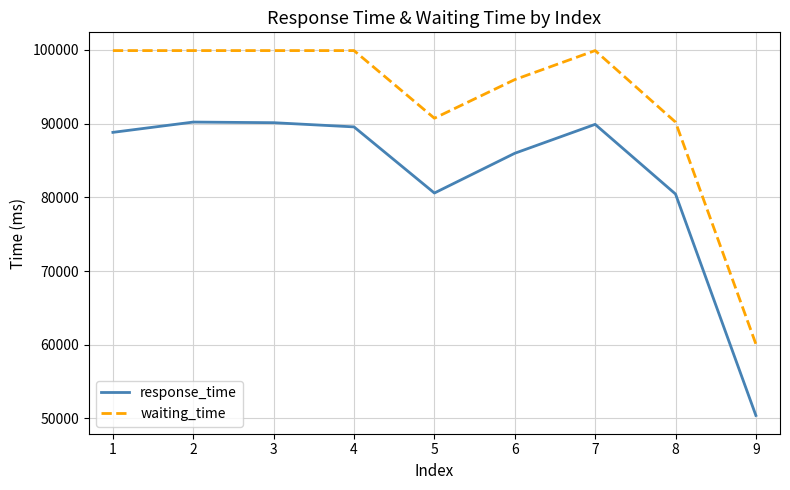

What is the difference between the highest and lowest values at 8?

9755.7